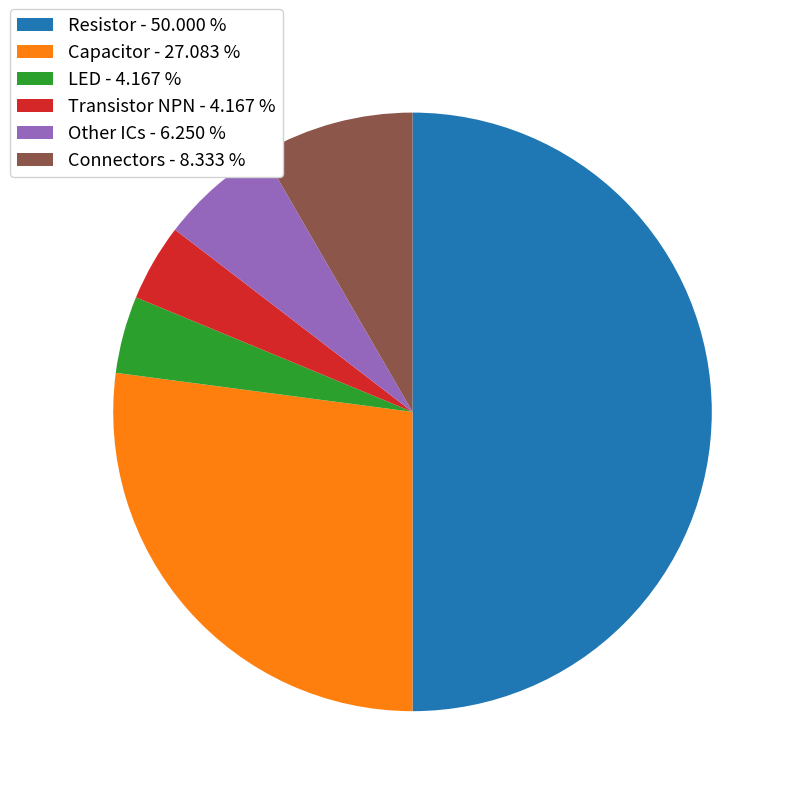

Does LED - 4.167 % account for over 50% of the chart?

No